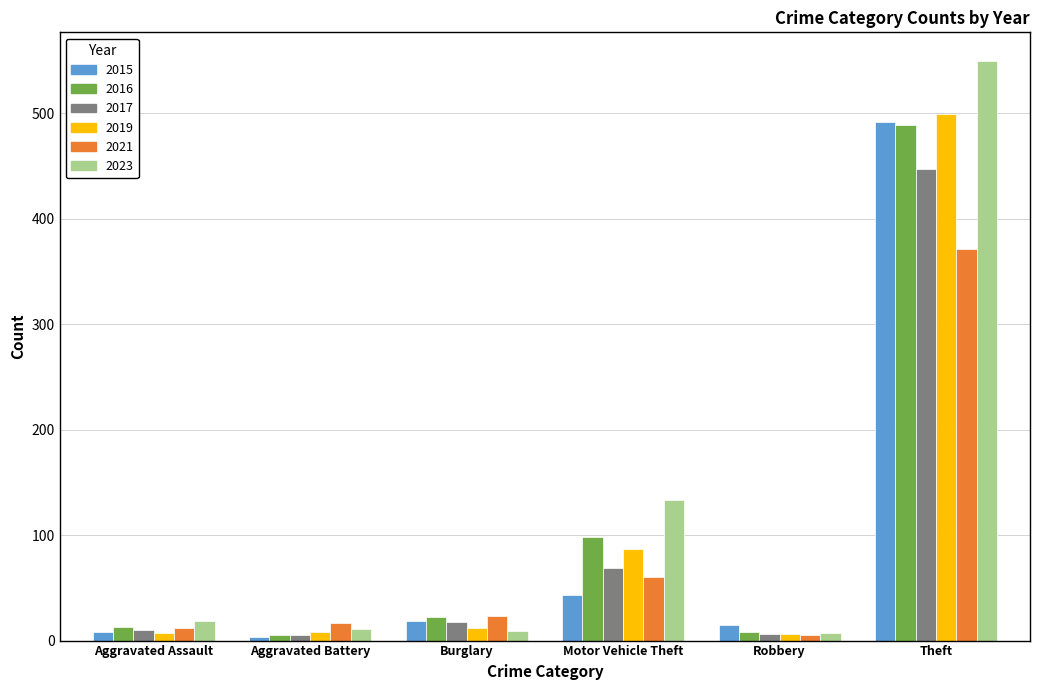

What is the label of the 5th bar from the right?

Aggravated Battery